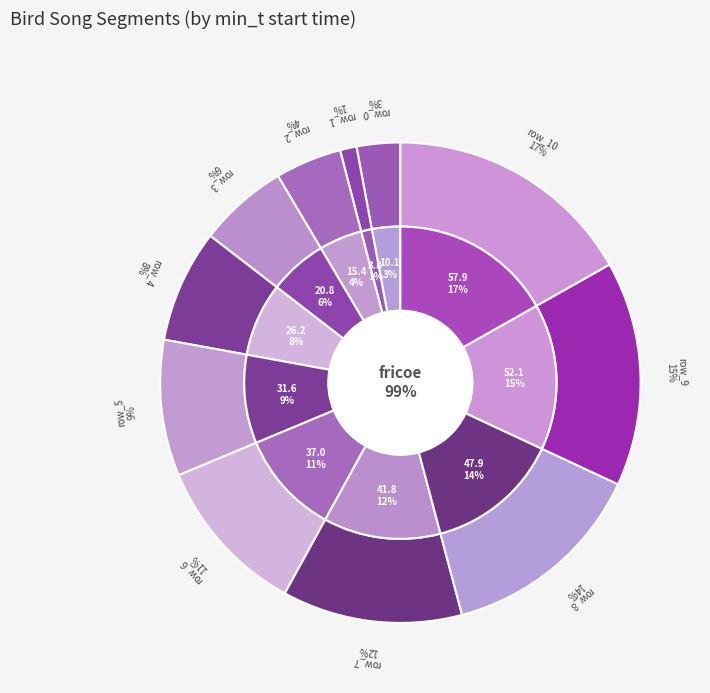

What is the largest slice in the pie chart?

10